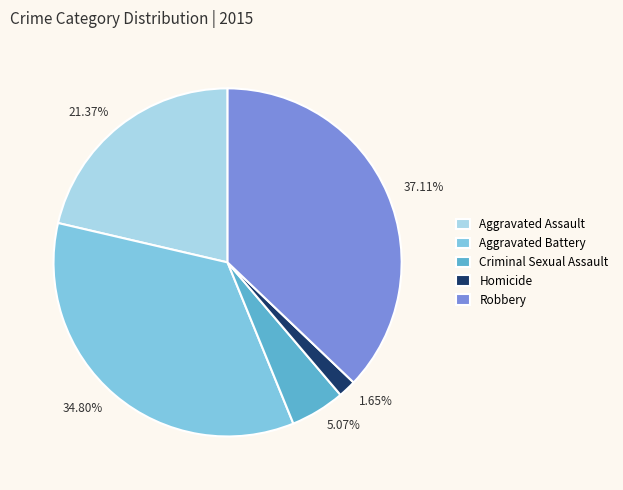

Rank the categories by value from lowest to highest.

Homicide, Criminal Sexual Assault, Aggravated Assault, Aggravated Battery, Robbery